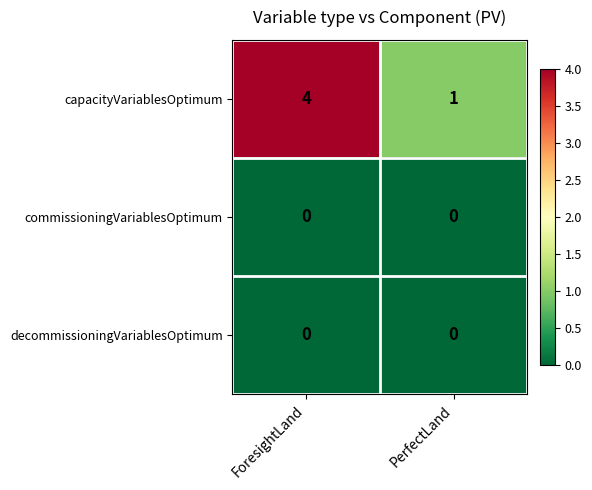

What is the difference between the highest and lowest values at ForesightLand?

4